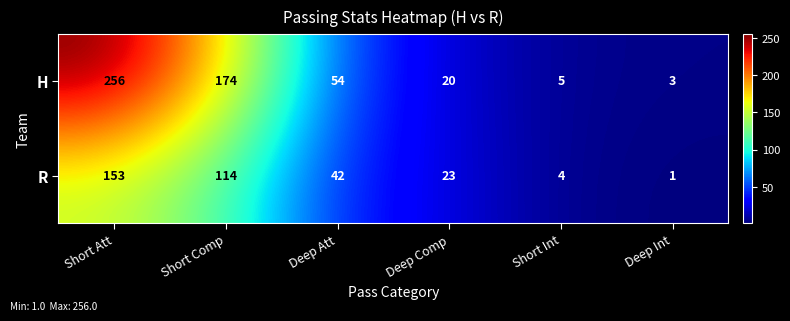

At how many categories does at least one series exceed 225?

1